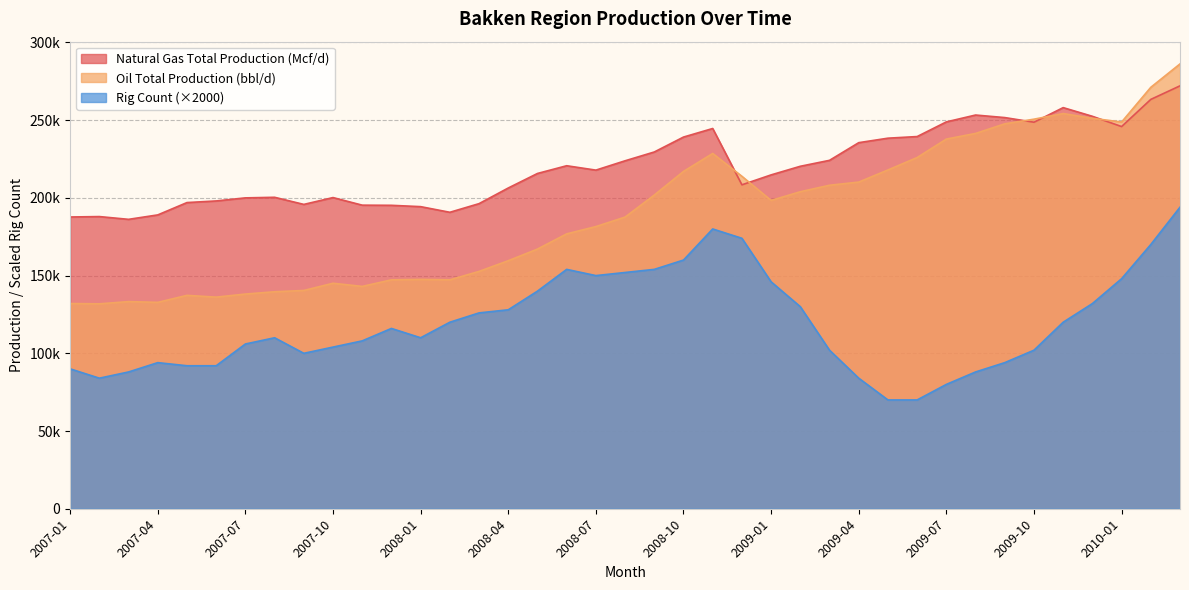

What is the approximate value of Oil Total Production (bbl/d) at 2007-11?

143042.6